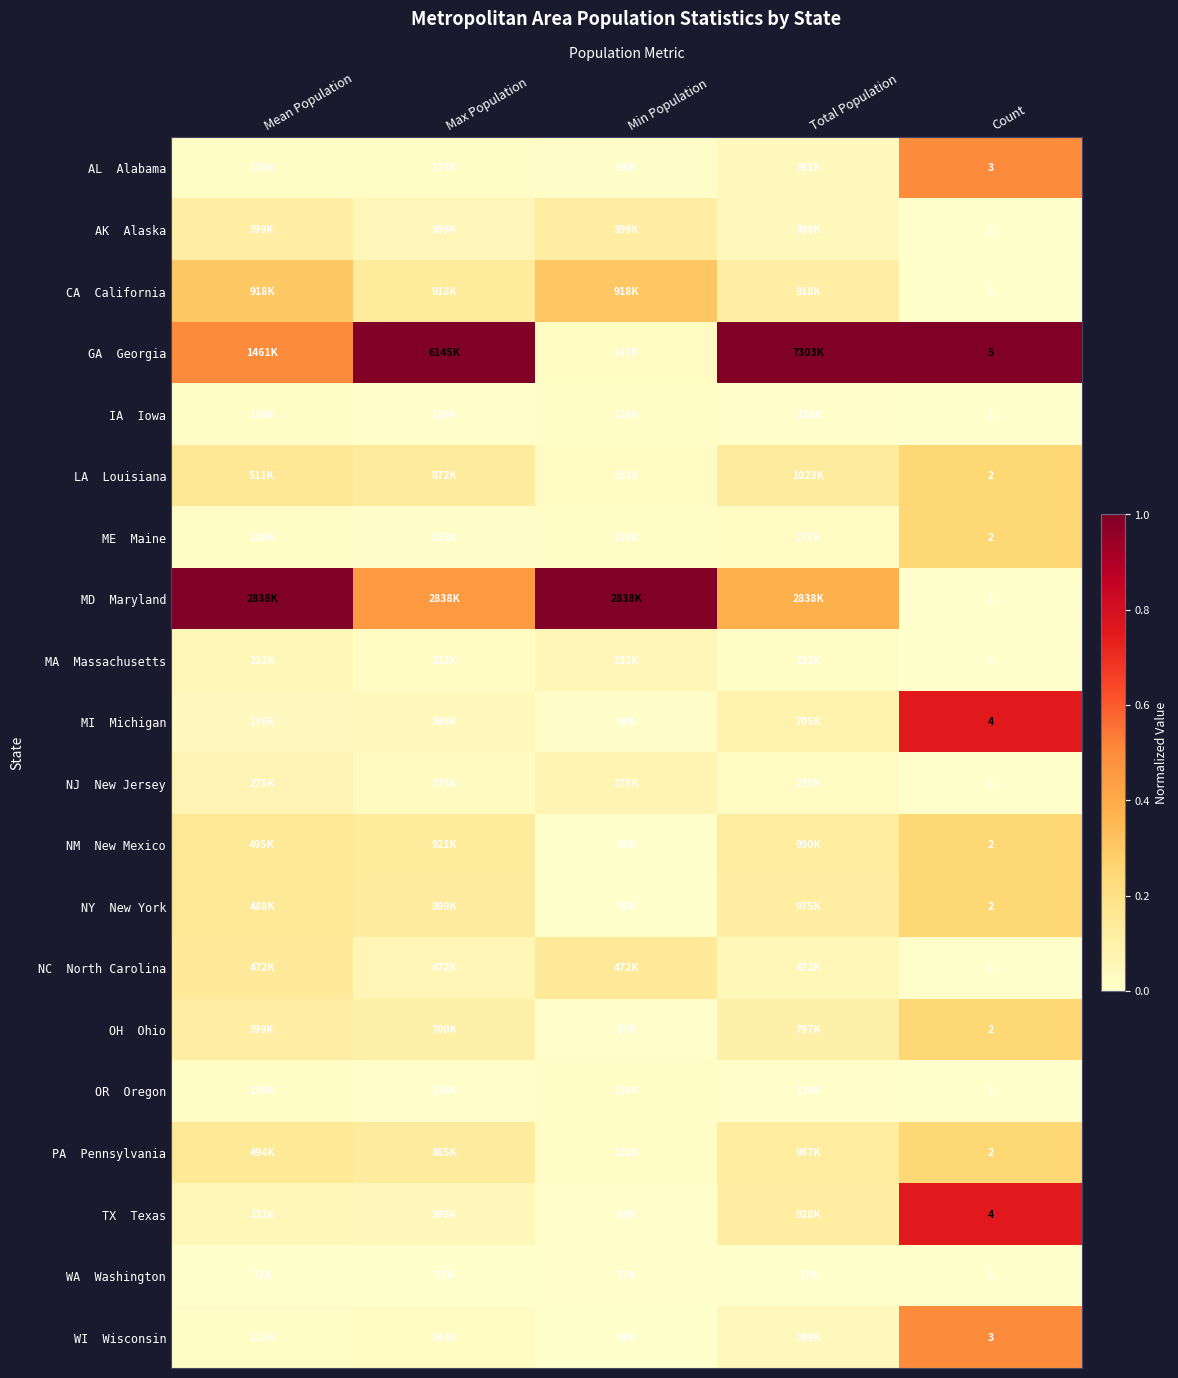

Rank the series by their maximum value, from highest to lowest.

GA Georgia, MD Maryland, MI Michigan, TX Texas, AL Alabama, WI Wisconsin, CA California, LA Louisiana, ME Maine, NM New Mexico, NY New York, OH Ohio, PA Pennsylvania, NC North Carolina, AK Alaska, NJ New Jersey, MA Massachusetts, OR Oregon, IA Iowa, WA Washington